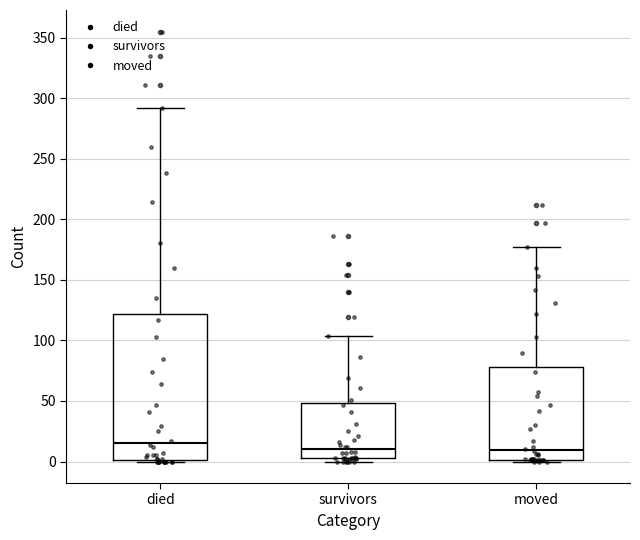

Reading left to right, read every box against the y-axis: the position of its median line, the range the box covers, and the ends of its whiskers. The values are not printed on the chart, so give them approximately, as read against the axis.

died: median 15, box 0 to 120, whiskers 0 to 290
survivors: median 10, box 5 to 50, whiskers 0 to 105
moved: median 10, box 0 to 80, whiskers 0 to 175